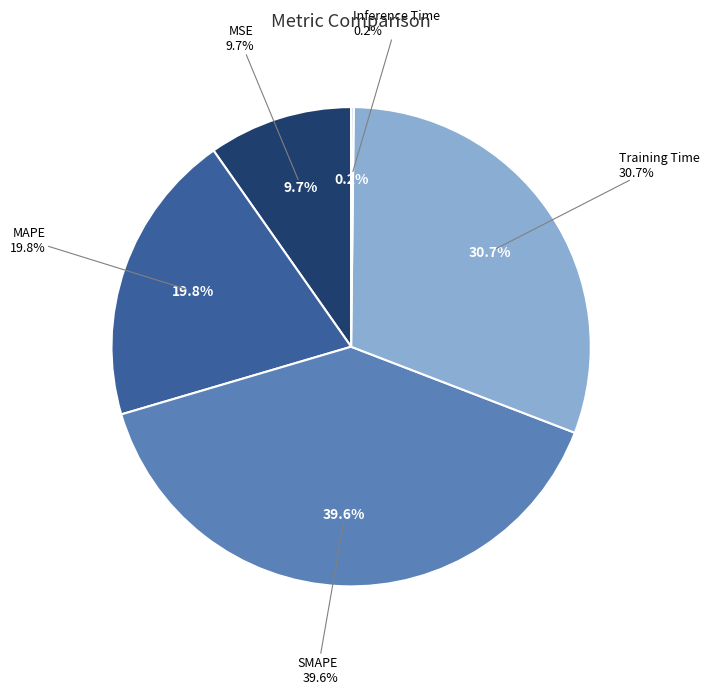

The MAPE slice represents 20% of the pie. True or false?

True